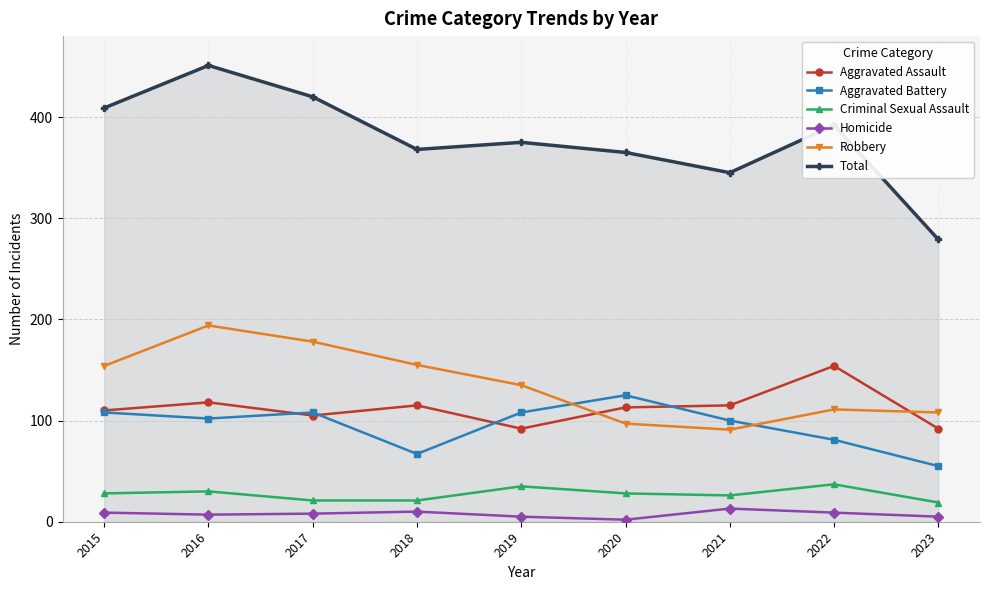

True or false: Aggravated Battery has more than 2 points higher than both neighbors.

False